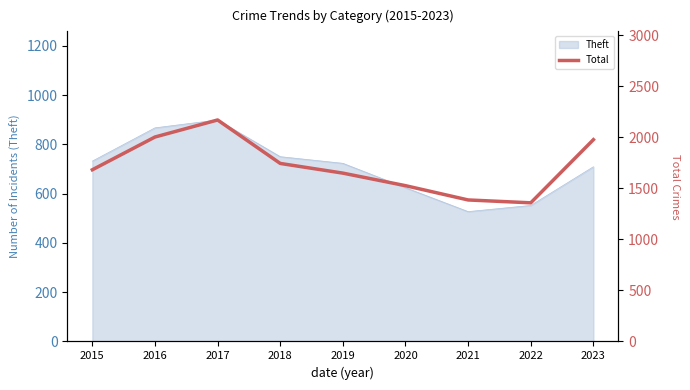

What is the minimum value for Theft?

527